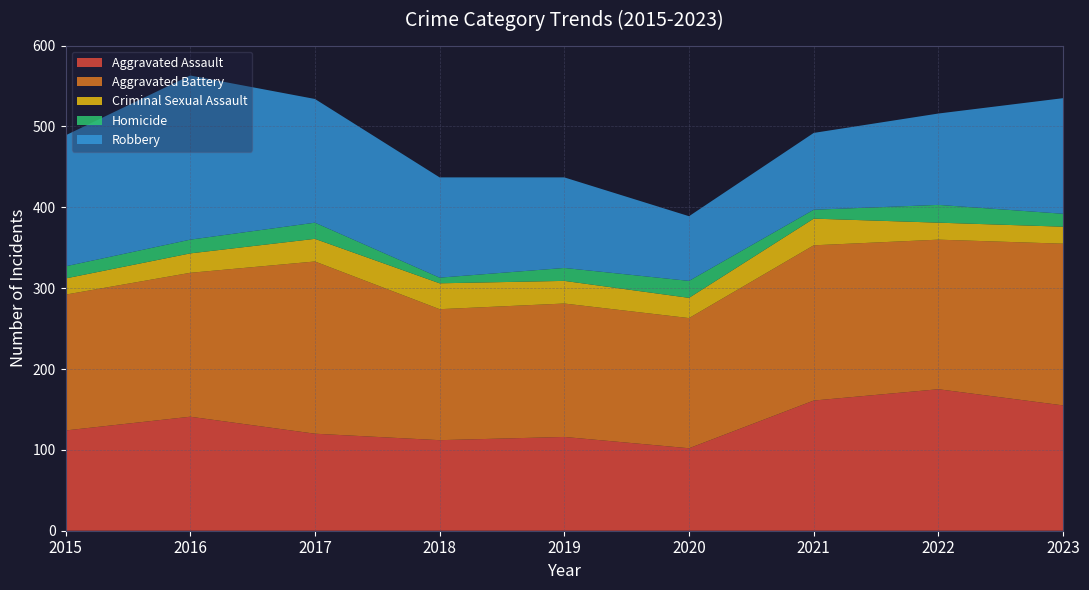

Reading right to left, transcribe all the data shown in this chart.

Aggravated Assault: 155	175	161	102	116	112	120	141	124
Aggravated Battery: 200	185	192	161	165	162	213	178	168
Criminal Sexual Assault: 21	21	33	25	28	32	28	24	20
Homicide: 16	22	11	21	16	7	20	17	15
Robbery: 143	113	95	80	112	124	153	203	162